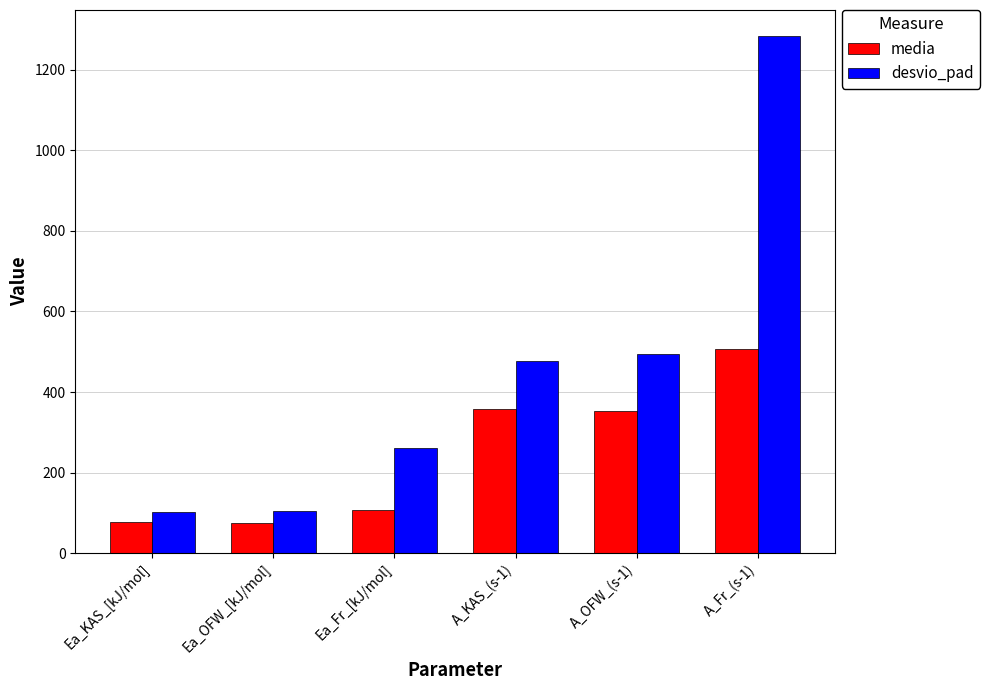

The desvio_pad series shows 494.8 at A_OFW_(s-1). True or false?

True